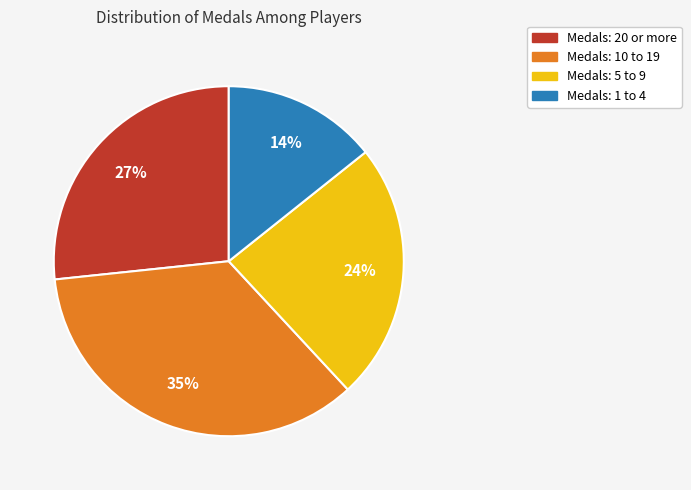

Is there a majority slice in this chart?

No